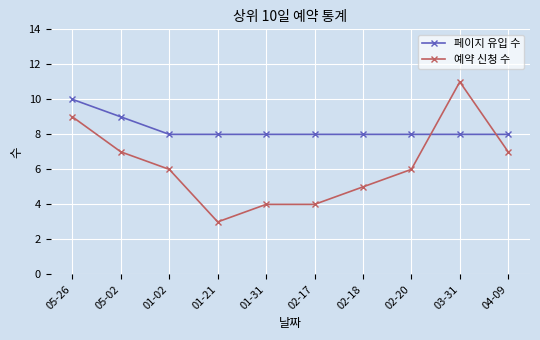

The value of 페이지 유입 수 at 02-20 is 3. True or false?

False